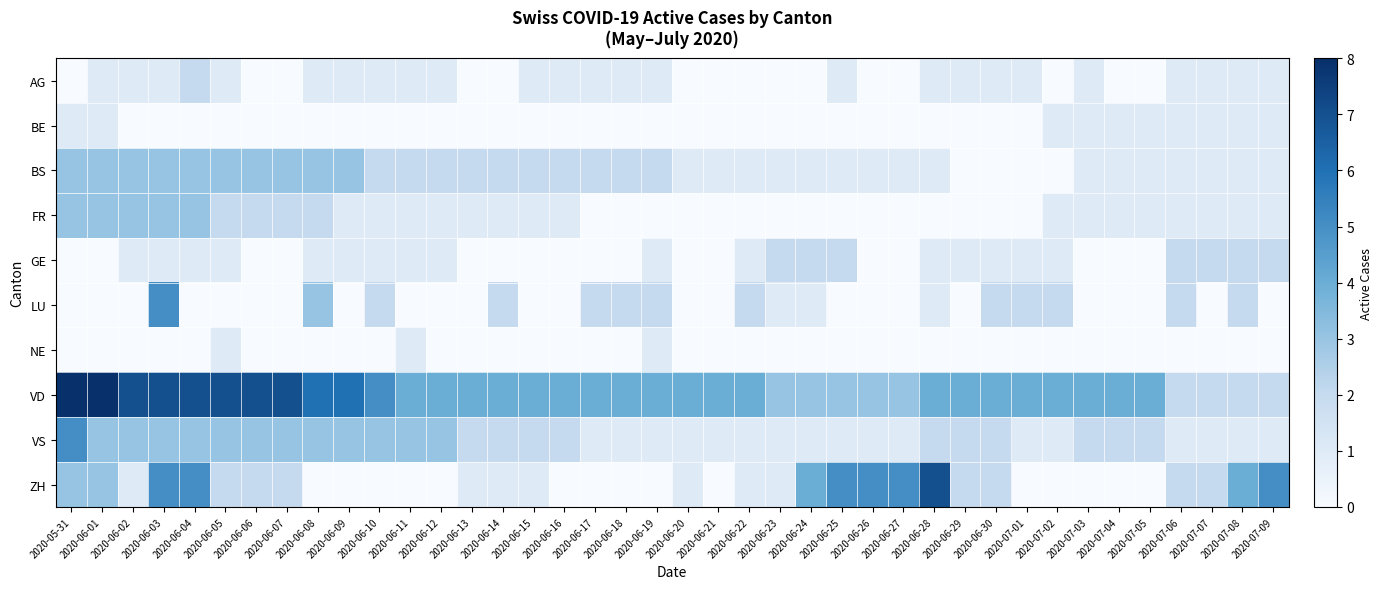

Reading left to right, list all the values displayed in this chart.

AG: 2020-05-31=0	2020-06-01=1	2020-06-02=1	2020-06-03=1	2020-06-04=2	2020-06-05=1	2020-06-06=0	2020-06-07=0	2020-06-08=1	2020-06-09=1	2020-06-10=1	2020-06-11=1	2020-06-12=1	2020-06-13=0	2020-06-14=0	2020-06-15=1	2020-06-16=1	2020-06-17=1	2020-06-18=1	2020-06-19=1	2020-06-20=0	2020-06-21=0	2020-06-22=0	2020-06-23=0	2020-06-24=0	2020-06-25=1	2020-06-26=0	2020-06-27=0	2020-06-28=1	2020-06-29=1	2020-06-30=1	2020-07-01=1	2020-07-02=0	2020-07-03=1	2020-07-04=0	2020-07-05=0	2020-07-06=1	2020-07-07=1	2020-07-08=1	2020-07-09=1
BE: 2020-05-31=1	2020-06-01=1	2020-06-02=0	2020-06-03=0	2020-06-04=0	2020-06-05=0	2020-06-06=0	2020-06-07=0	2020-06-08=0	2020-06-09=0	2020-06-10=0	2020-06-11=0	2020-06-12=0	2020-06-13=0	2020-06-14=0	2020-06-15=0	2020-06-16=0	2020-06-17=0	2020-06-18=0	2020-06-19=0	2020-06-20=0	2020-06-21=0	2020-06-22=0	2020-06-23=0	2020-06-24=0	2020-06-25=0	2020-06-26=0	2020-06-27=0	2020-06-28=0	2020-06-29=0	2020-06-30=0	2020-07-01=0	2020-07-02=1	2020-07-03=1	2020-07-04=1	2020-07-05=1	2020-07-06=1	2020-07-07=1	2020-07-08=1	2020-07-09=1
BS: 2020-05-31=3	2020-06-01=3	2020-06-02=3	2020-06-03=3	2020-06-04=3	2020-06-05=3	2020-06-06=3	2020-06-07=3	2020-06-08=3	2020-06-09=3	2020-06-10=2	2020-06-11=2	2020-06-12=2	2020-06-13=2	2020-06-14=2	2020-06-15=2	2020-06-16=2	2020-06-17=2	2020-06-18=2	2020-06-19=2	2020-06-20=1	2020-06-21=1	2020-06-22=1	2020-06-23=1	2020-06-24=1	2020-06-25=1	2020-06-26=1	2020-06-27=1	2020-06-28=1	2020-06-29=0	2020-06-30=0	2020-07-01=0	2020-07-02=0	2020-07-03=1	2020-07-04=1	2020-07-05=1	2020-07-06=1	2020-07-07=1	2020-07-08=1	2020-07-09=1
FR: 2020-05-31=3	2020-06-01=3	2020-06-02=3	2020-06-03=3	2020-06-04=3	2020-06-05=2	2020-06-06=2	2020-06-07=2	2020-06-08=2	2020-06-09=1	2020-06-10=1	2020-06-11=1	2020-06-12=1	2020-06-13=1	2020-06-14=1	2020-06-15=1	2020-06-16=1	2020-06-17=0	2020-06-18=0	2020-06-19=0	2020-06-20=0	2020-06-21=0	2020-06-22=0	2020-06-23=0	2020-06-24=0	2020-06-25=0	2020-06-26=0	2020-06-27=0	2020-06-28=0	2020-06-29=0	2020-06-30=0	2020-07-01=0	2020-07-02=1	2020-07-03=1	2020-07-04=1	2020-07-05=1	2020-07-06=1	2020-07-07=1	2020-07-08=1	2020-07-09=1
GE: 2020-05-31=0	2020-06-01=0	2020-06-02=1	2020-06-03=1	2020-06-04=1	2020-06-05=1	2020-06-06=0	2020-06-07=0	2020-06-08=1	2020-06-09=1	2020-06-10=1	2020-06-11=1	2020-06-12=1	2020-06-13=0	2020-06-14=0	2020-06-15=0	2020-06-16=0	2020-06-17=0	2020-06-18=0	2020-06-19=1	2020-06-20=0	2020-06-21=0	2020-06-22=1	2020-06-23=2	2020-06-24=2	2020-06-25=2	2020-06-26=0	2020-06-27=0	2020-06-28=1	2020-06-29=1	2020-06-30=1	2020-07-01=1	2020-07-02=1	2020-07-03=0	2020-07-04=0	2020-07-05=0	2020-07-06=2	2020-07-07=2	2020-07-08=2	2020-07-09=2
LU: 2020-05-31=0	2020-06-01=0	2020-06-02=0	2020-06-03=5	2020-06-04=0	2020-06-05=0	2020-06-06=0	2020-06-07=0	2020-06-08=3	2020-06-09=0	2020-06-10=2	2020-06-11=0	2020-06-12=0	2020-06-13=0	2020-06-14=2	2020-06-15=0	2020-06-16=0	2020-06-17=2	2020-06-18=2	2020-06-19=2	2020-06-20=0	2020-06-21=0	2020-06-22=2	2020-06-23=1	2020-06-24=1	2020-06-25=0	2020-06-26=0	2020-06-27=0	2020-06-28=1	2020-06-29=0	2020-06-30=2	2020-07-01=2	2020-07-02=2	2020-07-03=0	2020-07-04=0	2020-07-05=0	2020-07-06=2	2020-07-07=0	2020-07-08=2	2020-07-09=0
NE: 2020-05-31=0	2020-06-01=0	2020-06-02=0	2020-06-03=0	2020-06-04=0	2020-06-05=1	2020-06-06=0	2020-06-07=0	2020-06-08=0	2020-06-09=0	2020-06-10=0	2020-06-11=1	2020-06-12=0	2020-06-13=0	2020-06-14=0	2020-06-15=0	2020-06-16=0	2020-06-17=0	2020-06-18=0	2020-06-19=1	2020-06-20=0	2020-06-21=0	2020-06-22=0	2020-06-23=0	2020-06-24=0	2020-06-25=0	2020-06-26=0	2020-06-27=0	2020-06-28=0	2020-06-29=0	2020-06-30=0	2020-07-01=0	2020-07-02=0	2020-07-03=0	2020-07-04=0	2020-07-05=0	2020-07-06=0	2020-07-07=0	2020-07-08=0	2020-07-09=0
VD: 2020-05-31=8	2020-06-01=8	2020-06-02=7	2020-06-03=7	2020-06-04=7	2020-06-05=7	2020-06-06=7	2020-06-07=7	2020-06-08=6	2020-06-09=6	2020-06-10=5	2020-06-11=4	2020-06-12=4	2020-06-13=4	2020-06-14=4	2020-06-15=4	2020-06-16=4	2020-06-17=4	2020-06-18=4	2020-06-19=4	2020-06-20=4	2020-06-21=4	2020-06-22=4	2020-06-23=3	2020-06-24=3	2020-06-25=3	2020-06-26=3	2020-06-27=3	2020-06-28=4	2020-06-29=4	2020-06-30=4	2020-07-01=4	2020-07-02=4	2020-07-03=4	2020-07-04=4	2020-07-05=4	2020-07-06=2	2020-07-07=2	2020-07-08=2	2020-07-09=2
VS: 2020-05-31=5	2020-06-01=3	2020-06-02=3	2020-06-03=3	2020-06-04=3	2020-06-05=3	2020-06-06=3	2020-06-07=3	2020-06-08=3	2020-06-09=3	2020-06-10=3	2020-06-11=3	2020-06-12=3	2020-06-13=2	2020-06-14=2	2020-06-15=2	2020-06-16=2	2020-06-17=1	2020-06-18=1	2020-06-19=1	2020-06-20=1	2020-06-21=1	2020-06-22=1	2020-06-23=1	2020-06-24=1	2020-06-25=1	2020-06-26=1	2020-06-27=1	2020-06-28=2	2020-06-29=2	2020-06-30=2	2020-07-01=1	2020-07-02=1	2020-07-03=2	2020-07-04=2	2020-07-05=2	2020-07-06=1	2020-07-07=1	2020-07-08=1	2020-07-09=1
ZH: 2020-05-31=3	2020-06-01=3	2020-06-02=1	2020-06-03=5	2020-06-04=5	2020-06-05=2	2020-06-06=2	2020-06-07=2	2020-06-08=0	2020-06-09=0	2020-06-10=0	2020-06-11=0	2020-06-12=0	2020-06-13=1	2020-06-14=1	2020-06-15=1	2020-06-16=0	2020-06-17=0	2020-06-18=0	2020-06-19=0	2020-06-20=1	2020-06-21=0	2020-06-22=1	2020-06-23=1	2020-06-24=4	2020-06-25=5	2020-06-26=5	2020-06-27=5	2020-06-28=7	2020-06-29=2	2020-06-30=2	2020-07-01=0	2020-07-02=0	2020-07-03=0	2020-07-04=0	2020-07-05=0	2020-07-06=2	2020-07-07=2	2020-07-08=4	2020-07-09=5